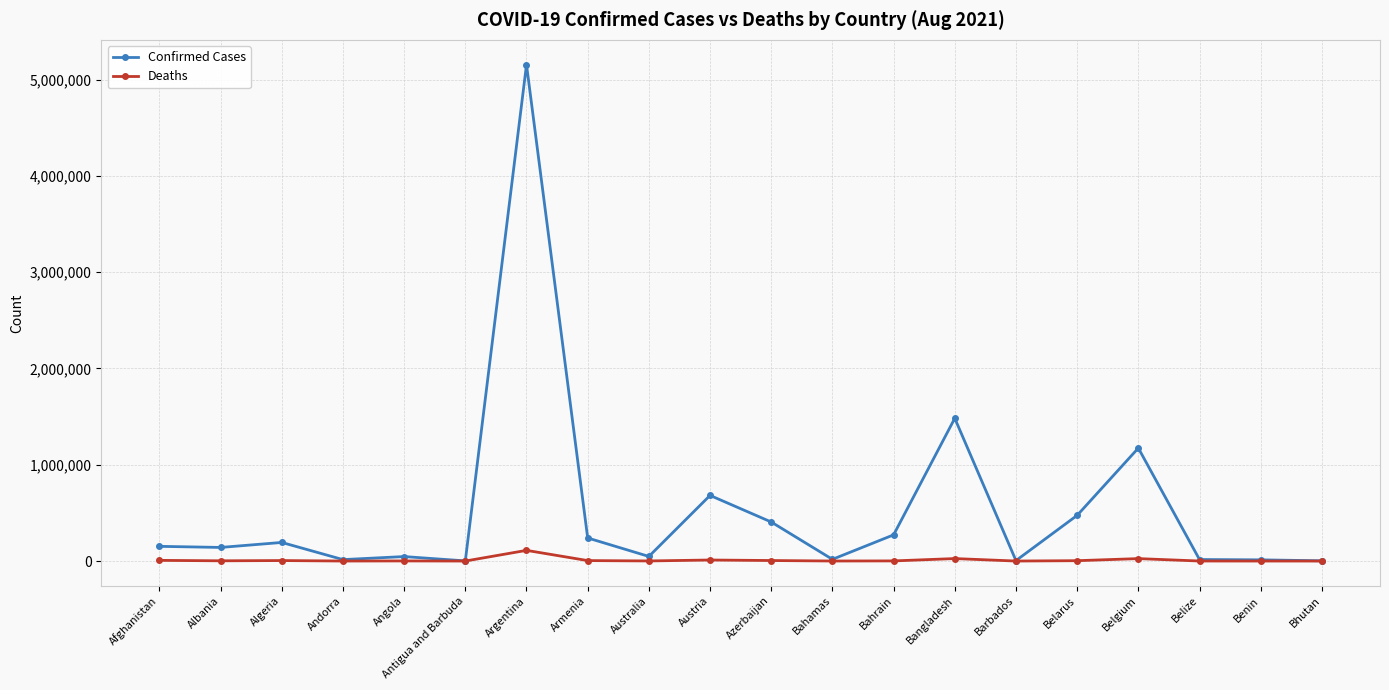

What is the difference between the maximum and minimum values in the Deaths series?

110963